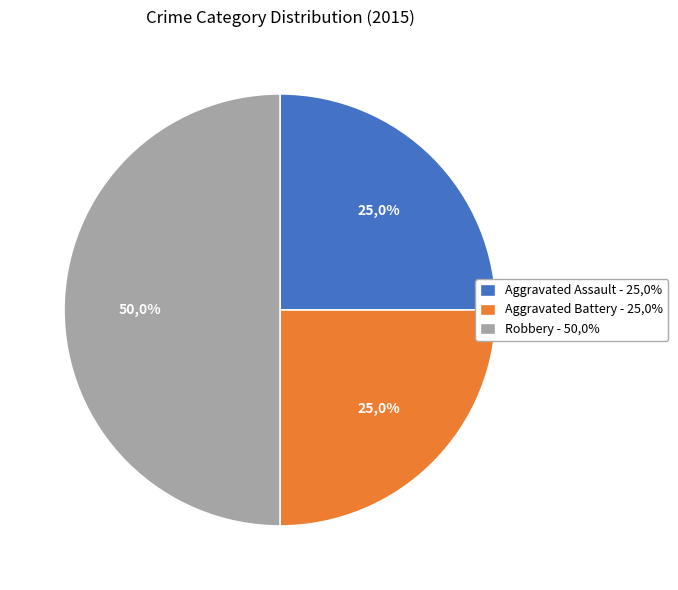

Rank the categories by value from lowest to highest.

Aggravated Assault, Aggravated Battery, Robbery